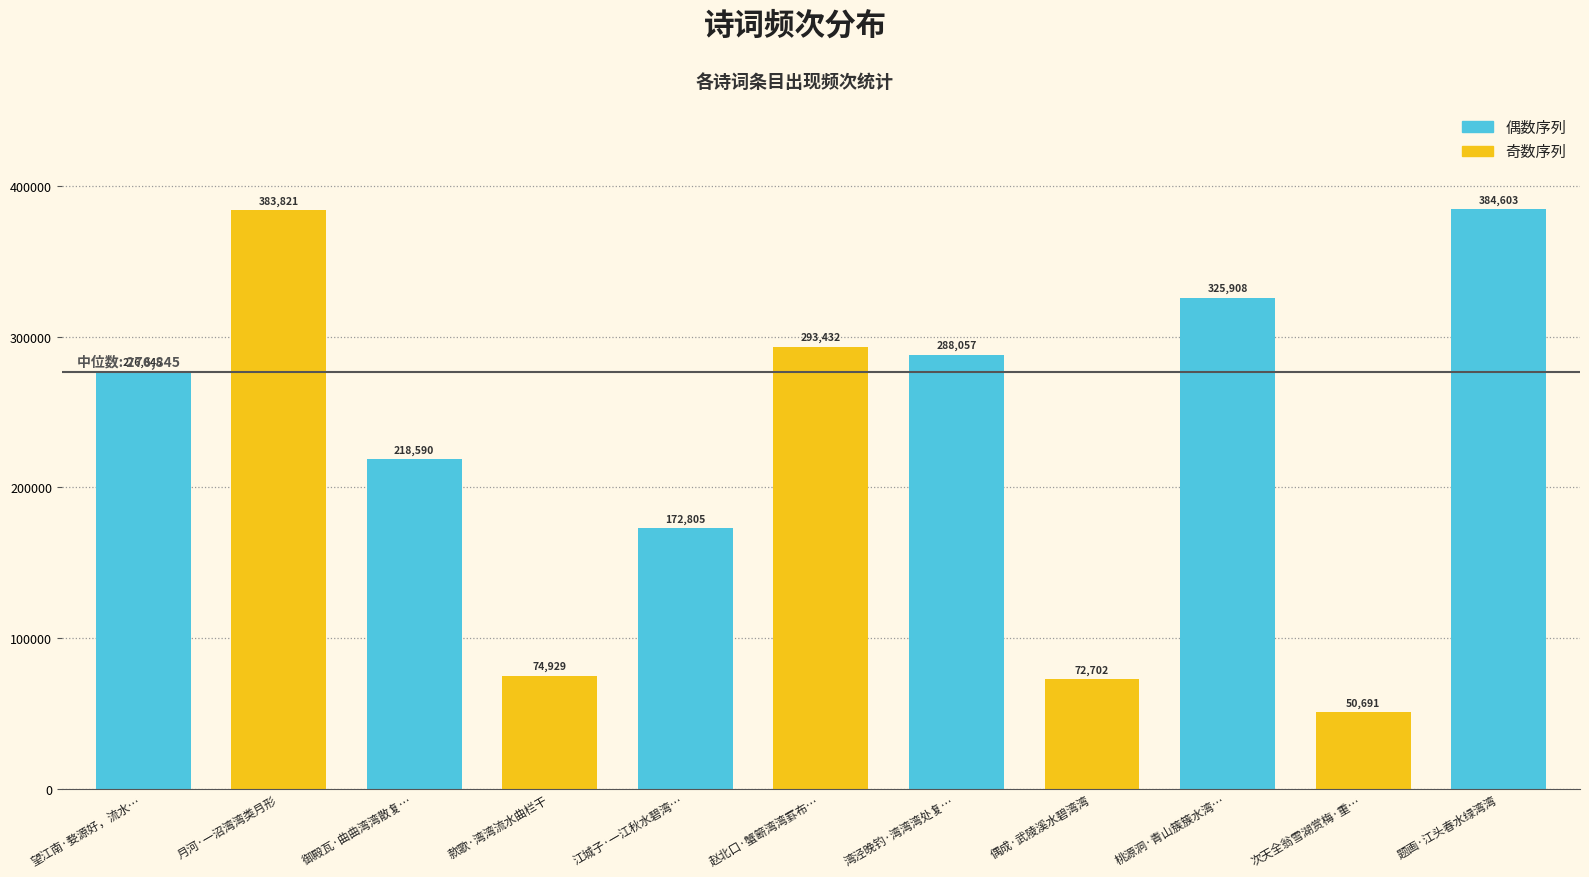

Rank the categories by value from highest to lowest.

题画·江头春水绿湾湾, 月河·一沼湾湾类月形, 桃源洞·青山簇簇水湾…, 赵北口·蟹簖湾湾罫布…, 湾泾晚钓·湾湾湾处复…, 望江南·婺源好，流水…, 御殿瓦·曲曲湾湾散复…, 江城子·一江秋水碧湾…, 款歌·湾湾流水曲栏干, 偶成·武陵溪水碧湾湾, 次天全翁雪湖赏梅·重…